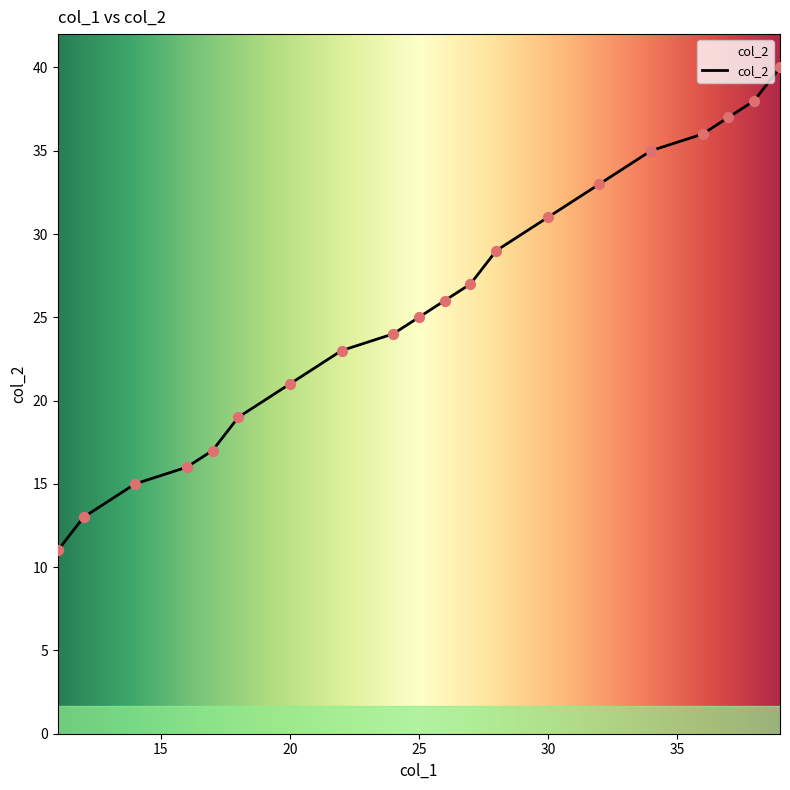

What is the difference between the maximum and minimum values?

29